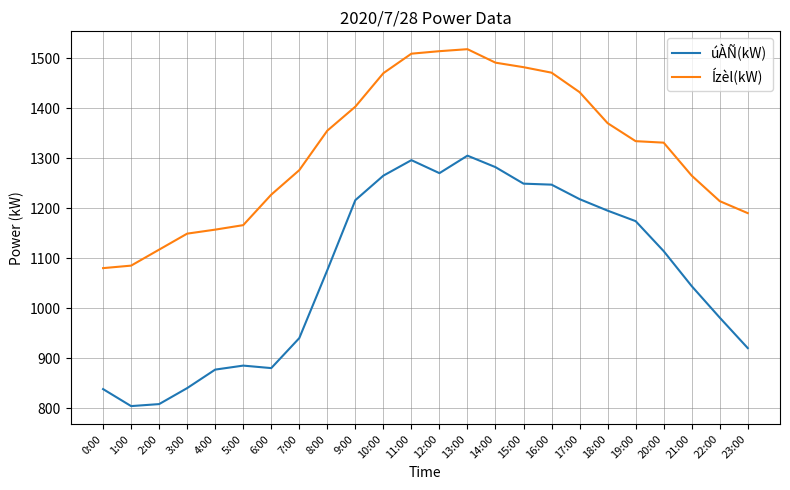

True or false: úÀÑ(kW) and Ízèl(kW) cross at least once.

False